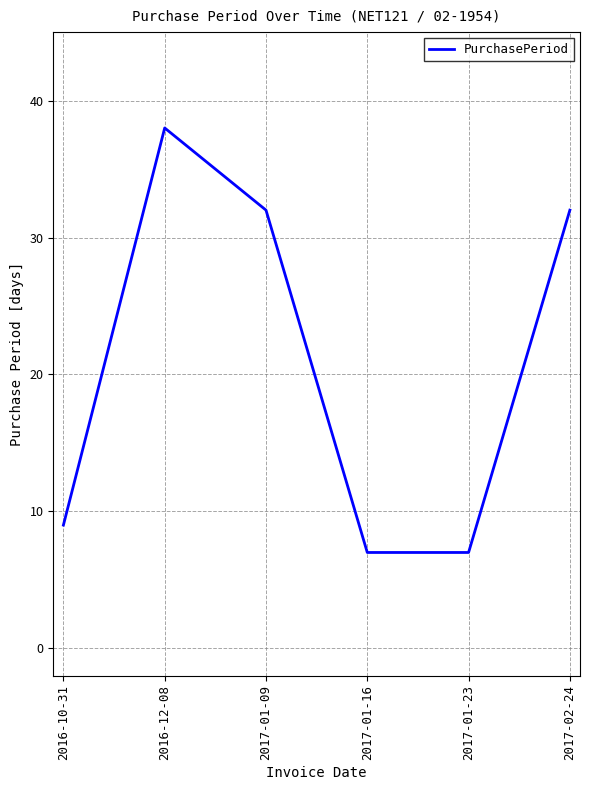

Which has a higher value, 2017-01-23 or 2017-01-09?

2017-01-09